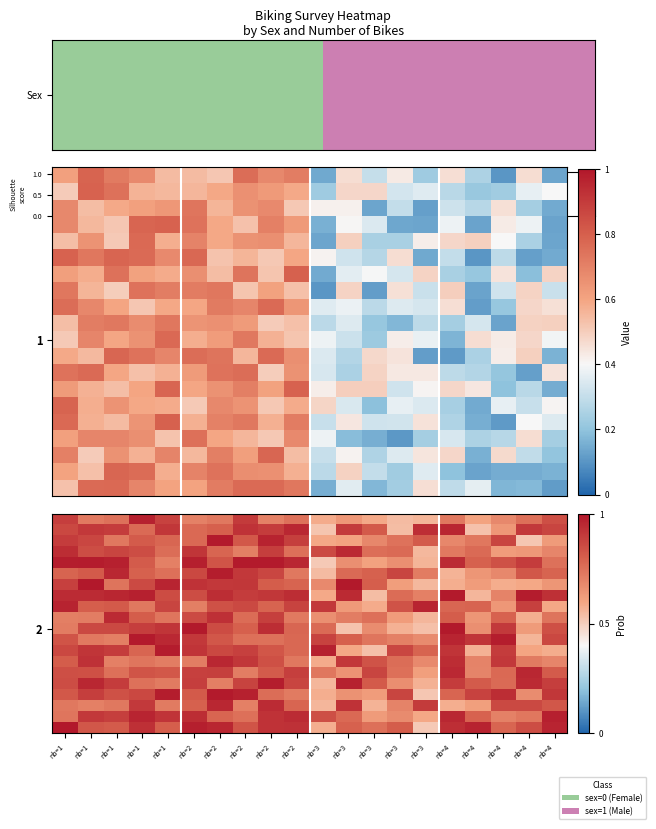

At how many categories does at least one series exceed 0?

20